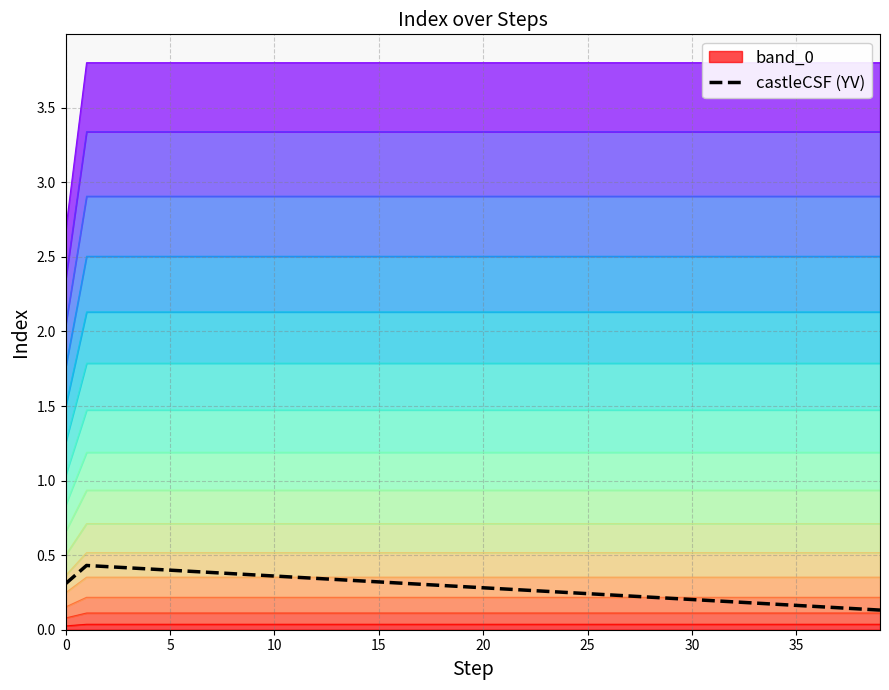

Reading right to left, list all the values displayed in this chart.

0.1	0.1	0.1	0.2	0.2	0.2	0.2	0.2	0.2	0.2	0.2	0.2	0.2	0.2	0.2	0.2	0.3	0.3	0.3	0.3	0.3	0.3	0.3	0.3	0.3	0.3	0.3	0.3	0.4	0.4	0.4	0.4	0.4	0.4	0.4	0.4	0.4	0.4	0.4	0.3